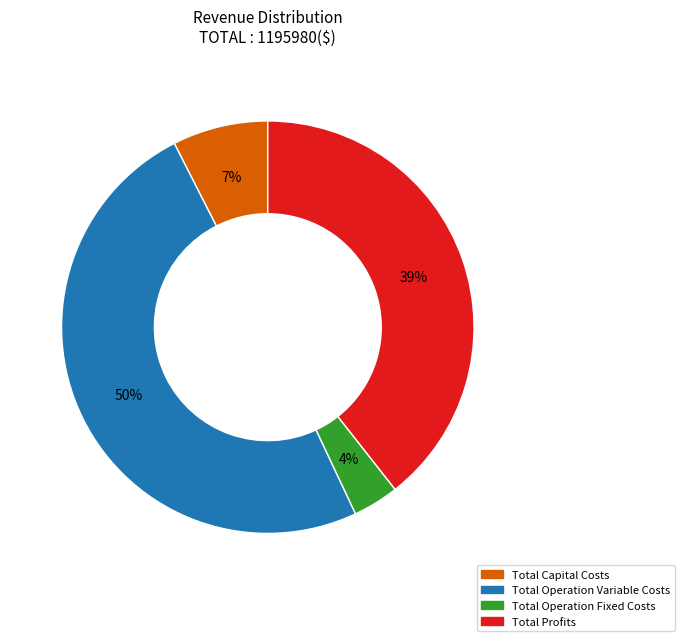

Which slice is the smallest?

Total Operation Fixed Costs